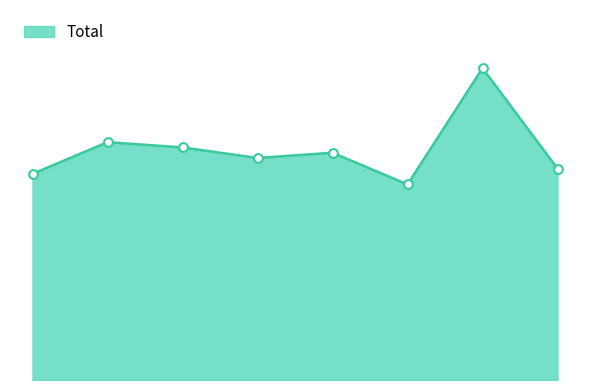

Is this an area chart (filled region under the line)?

Yes